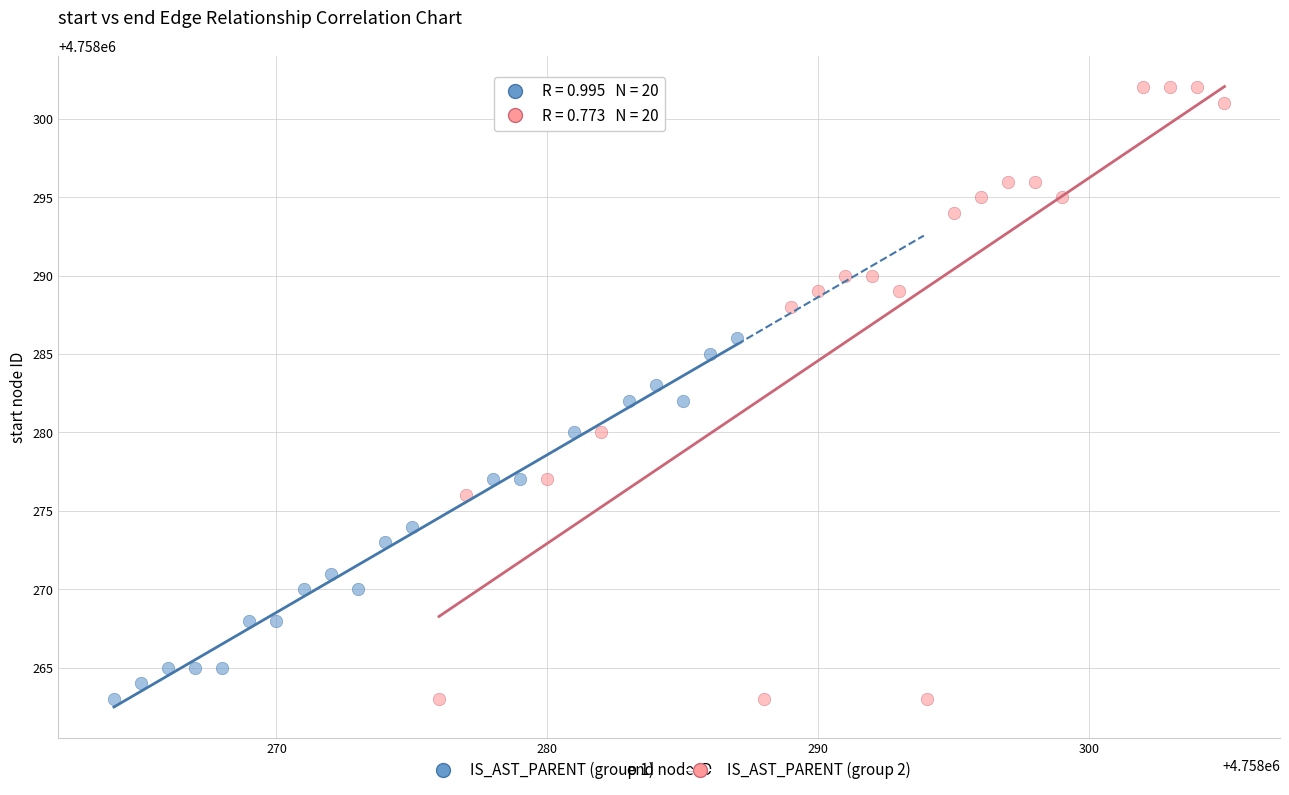

Which series has the widest spread of Y values?

IS_AST_PARENT (group 2)